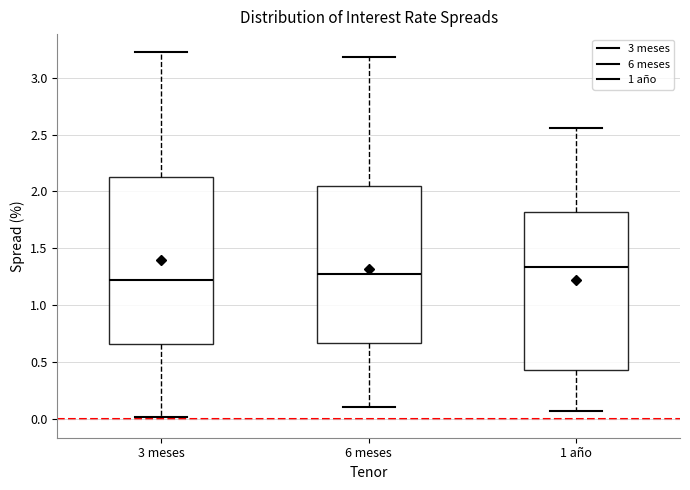

Where does the median line of the box for 3 meses sit on the y-axis? The values are not printed on the chart, so give them approximately, as read against the axis.

1.20